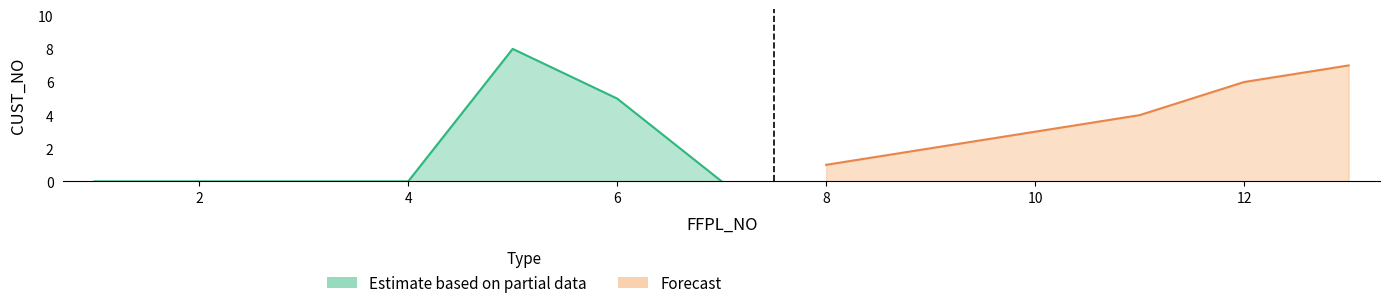

What is the difference between the maximum and minimum values?

8